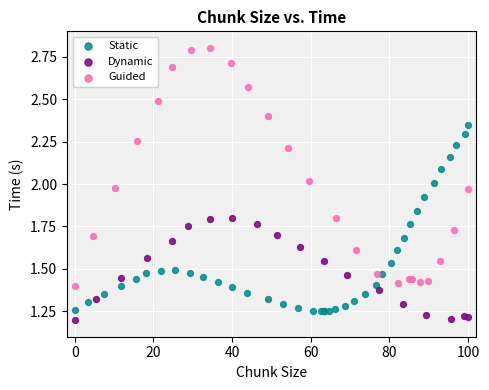

Which series contains the highest Y value?

Guided